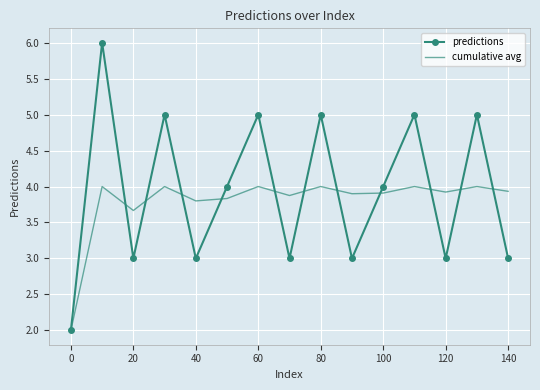

After their last crossing, which series has the higher values: cumulative avg or predictions?

cumulative avg